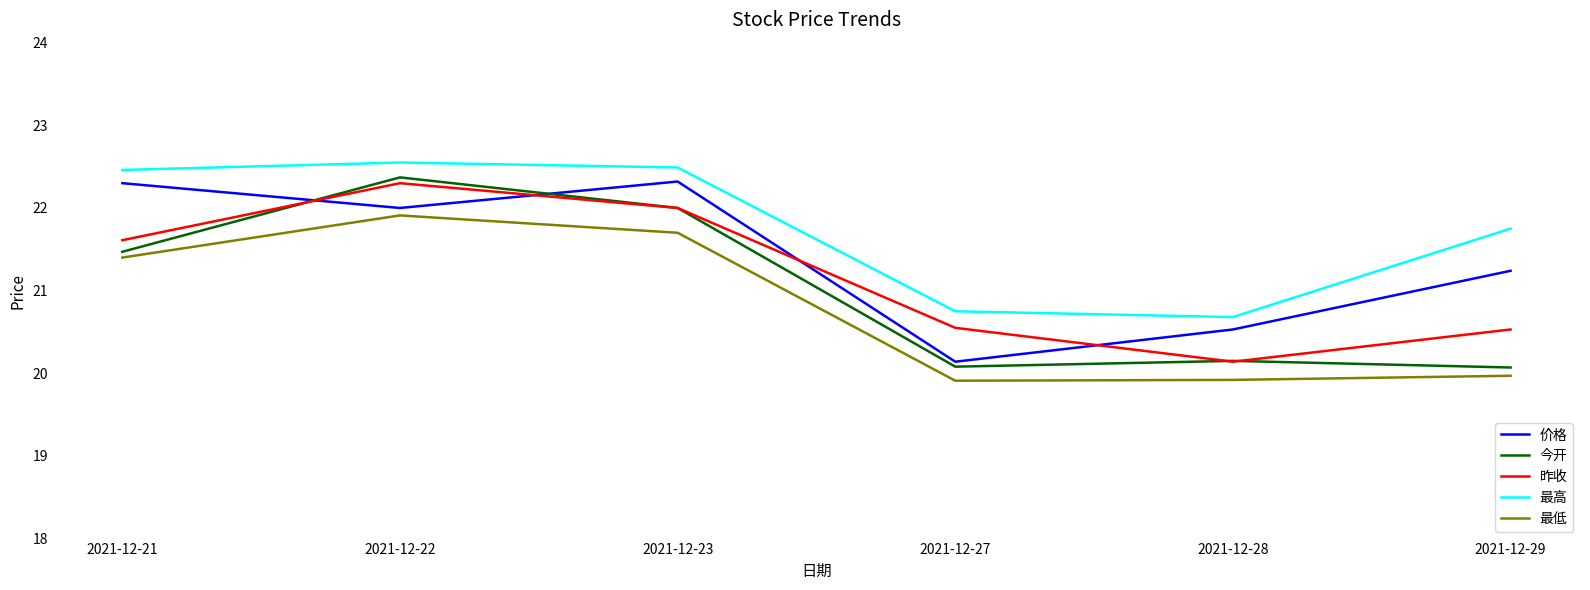

Between 2021-12-22 and 2021-12-28, which series saw the biggest shift?

今开